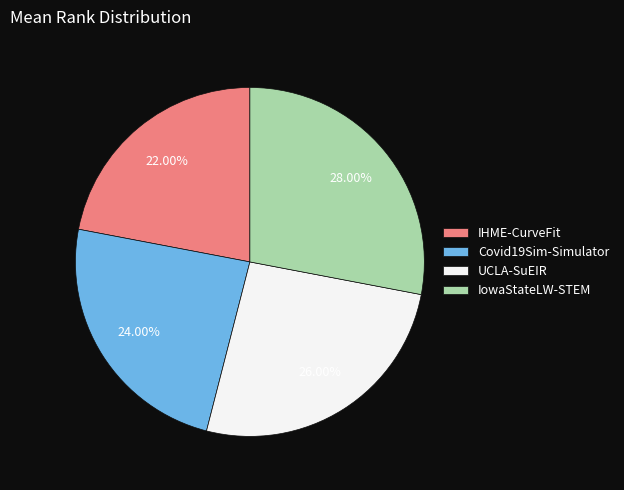

How many slices are in this pie chart?

4